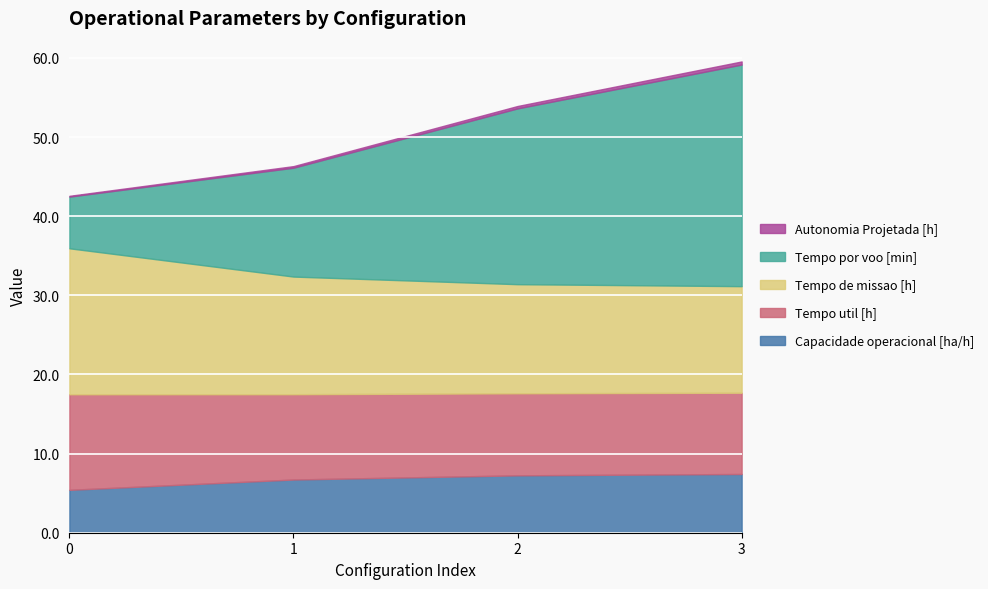

Count the number of categories in the chart.

4